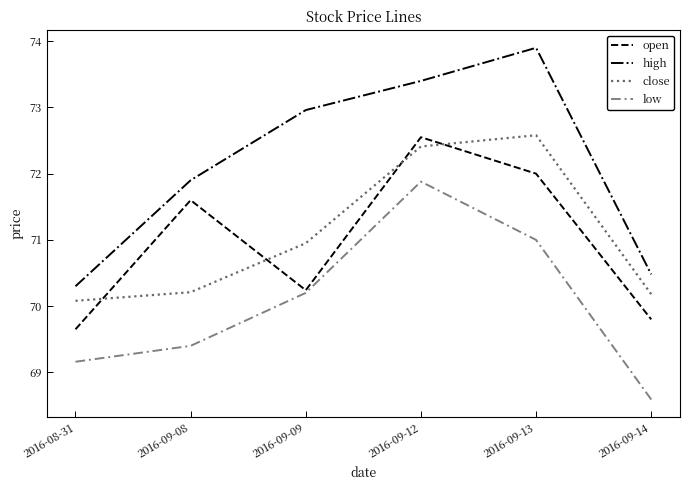

How many distinct data groups are displayed?

4